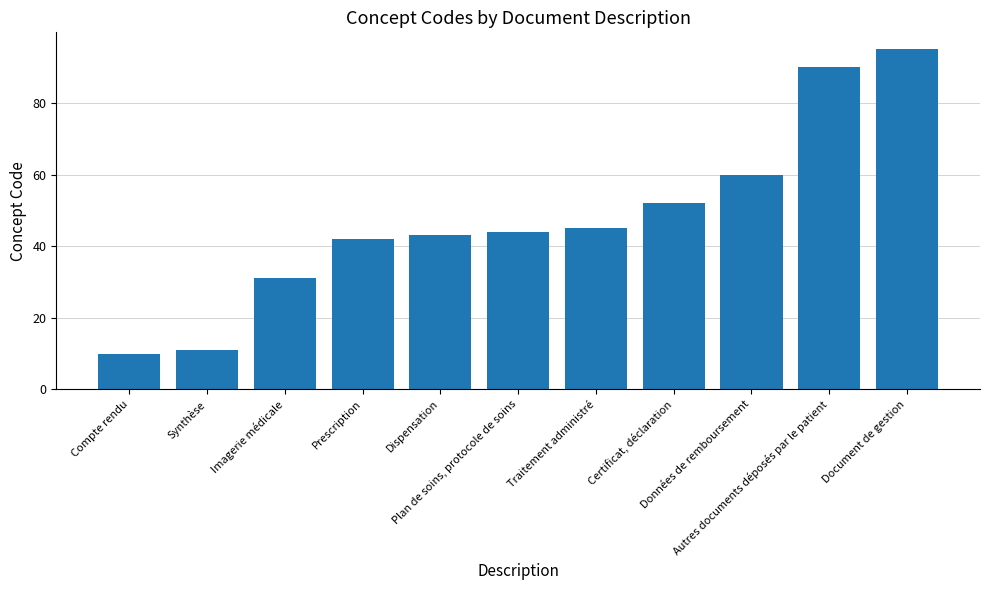

Between Autres documents déposés par le patient and Plan de soins, protocole de soins, which is larger?

Autres documents déposés par le patient